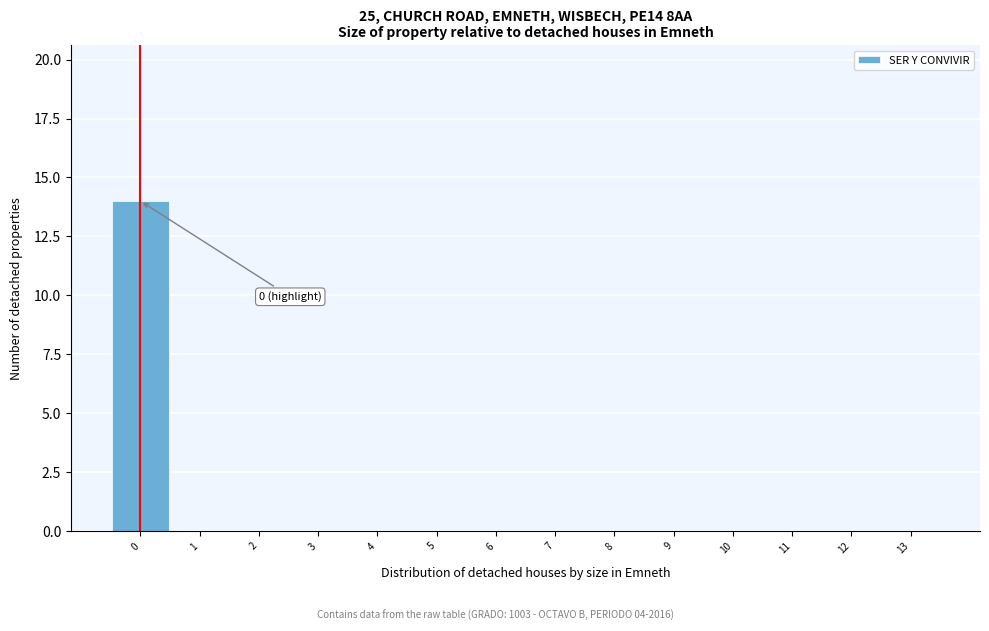

Over which range of the x-axis is the bar tallest?

-0.5 to 0.5